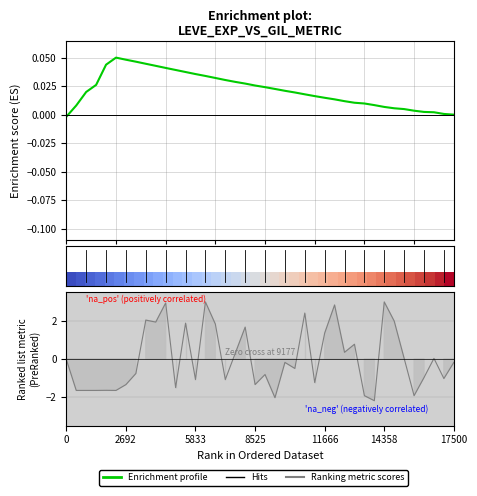

Does the chart display data point markers on the line(s)?

No